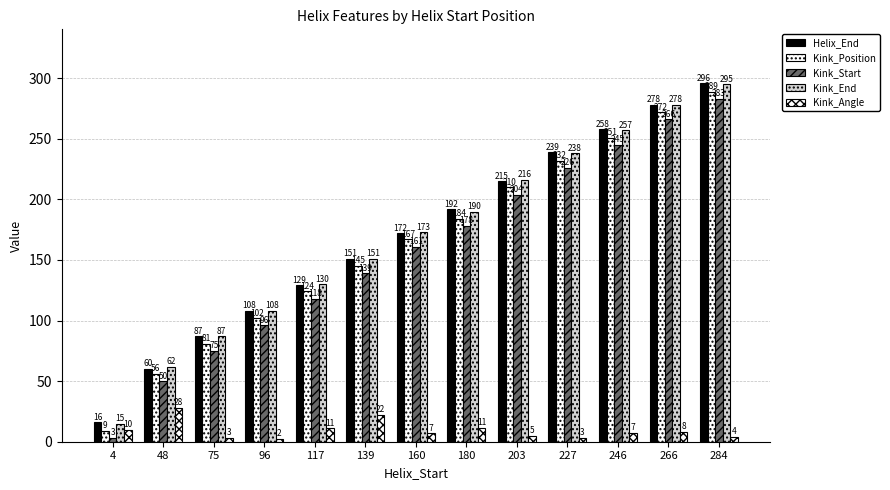

Is it true that Helix_End equals 64.7 at 96?

False